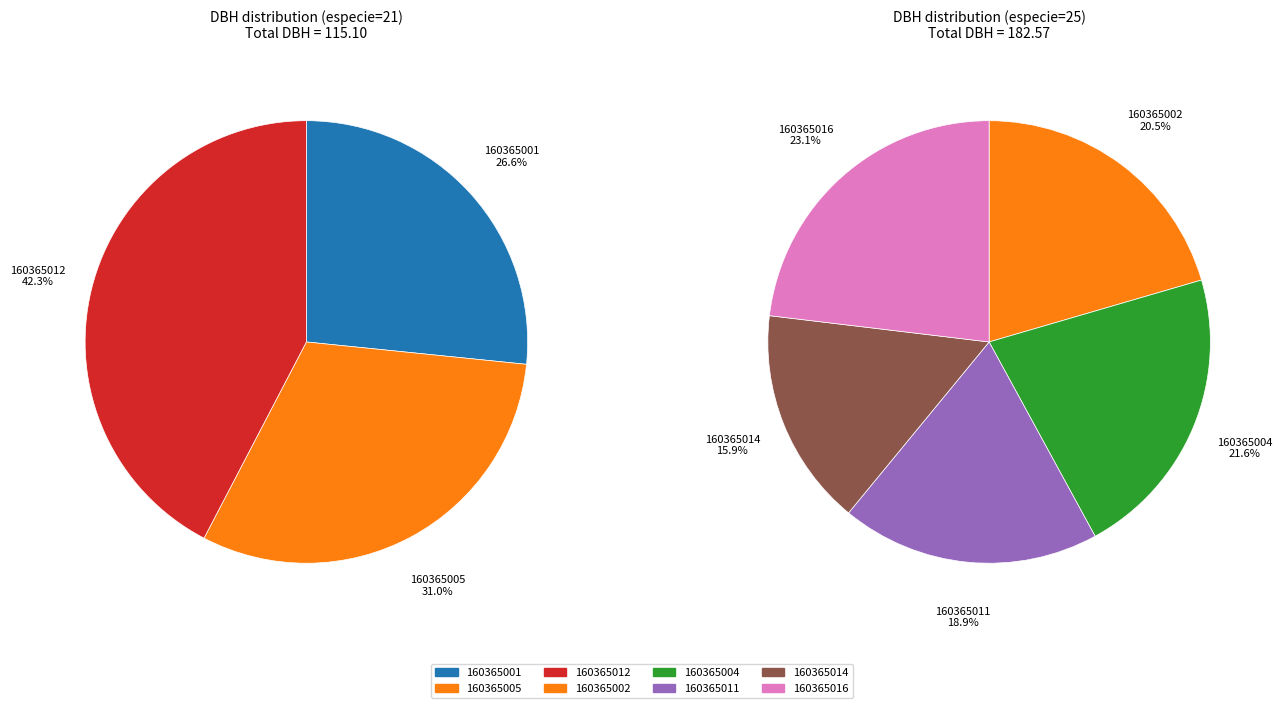

What is the largest slice in the pie chart?

160365012